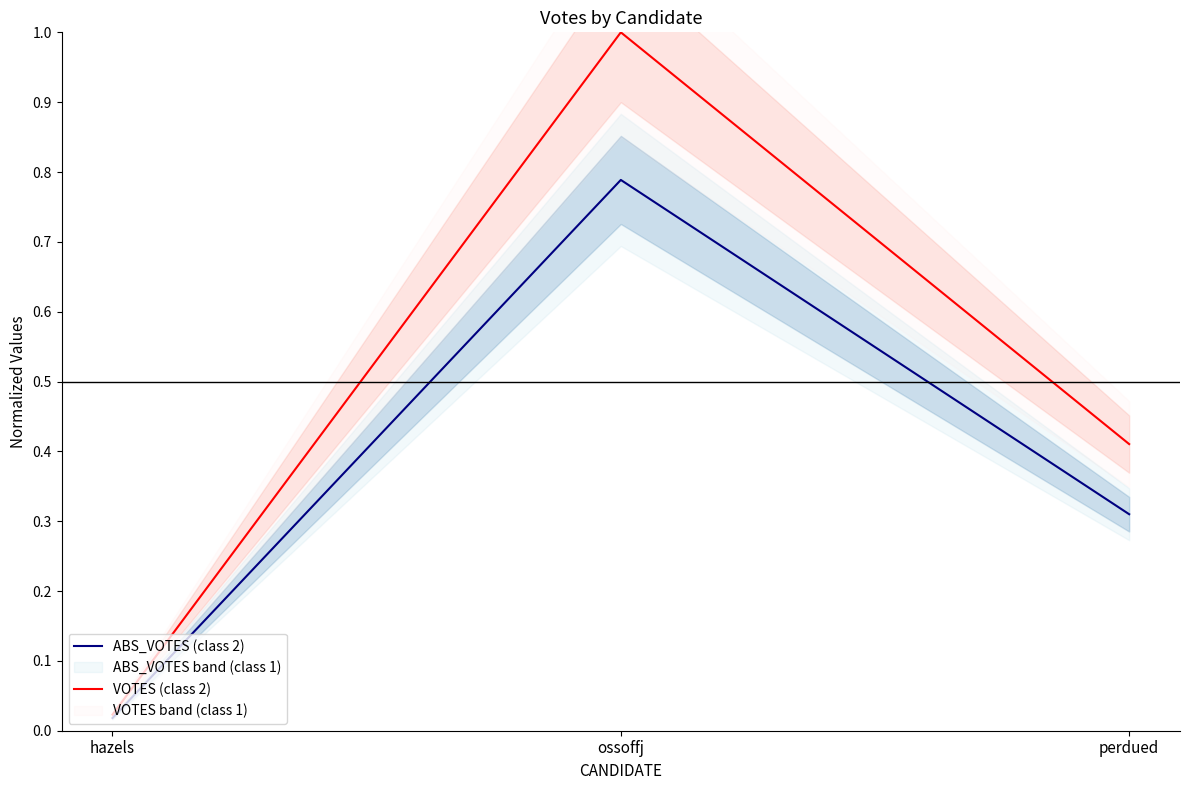

Which series has the largest total across all categories?

VOTES (class 2)